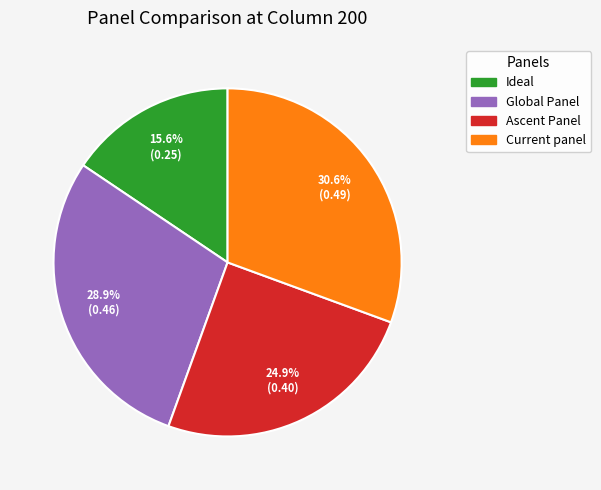

What is the largest slice in the pie chart?

Current panel